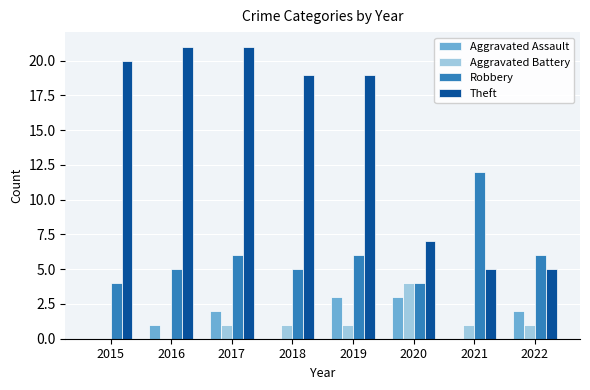

What is the highest value of the Aggravated Battery series?

4